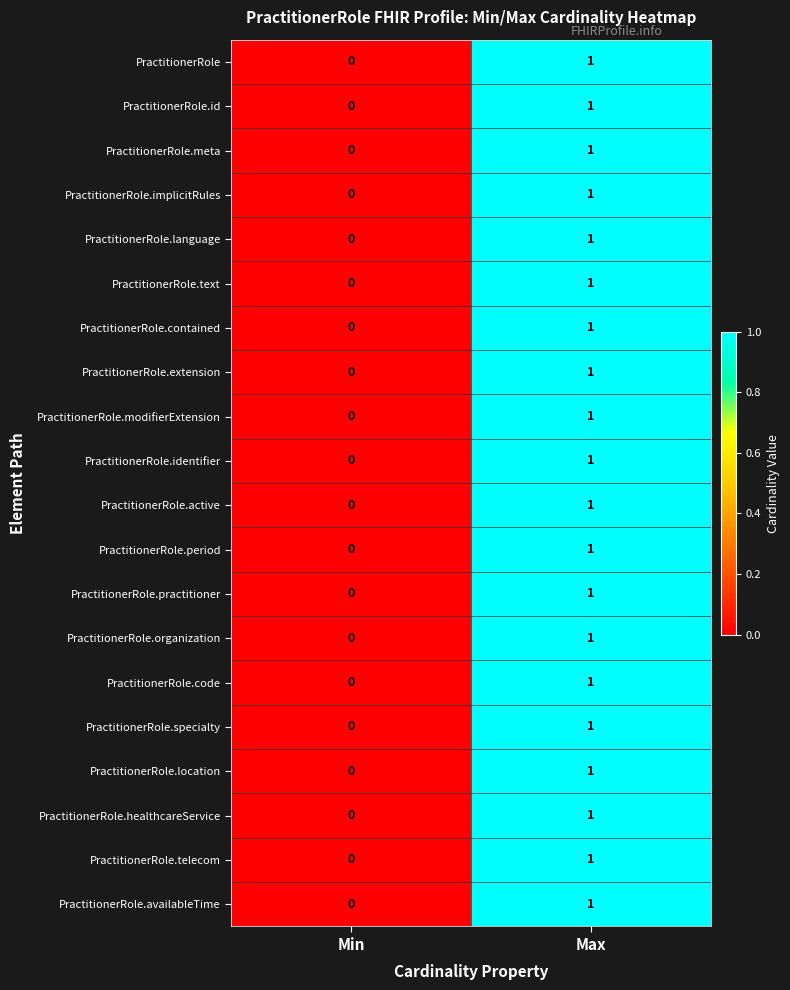

Where is PractitionerRole.period nearest to the value 0?

Min